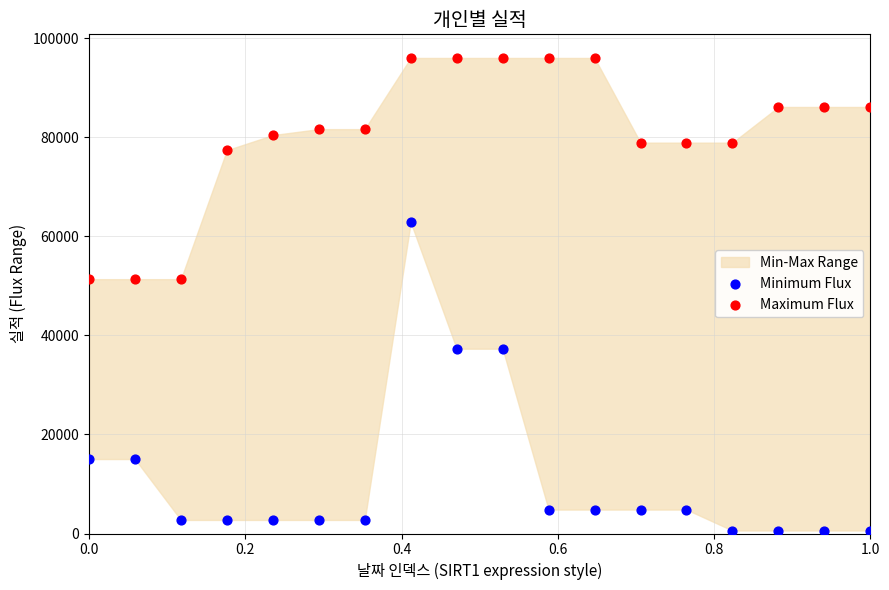

Which series reaches the minimum Y coordinate?

Minimum Flux